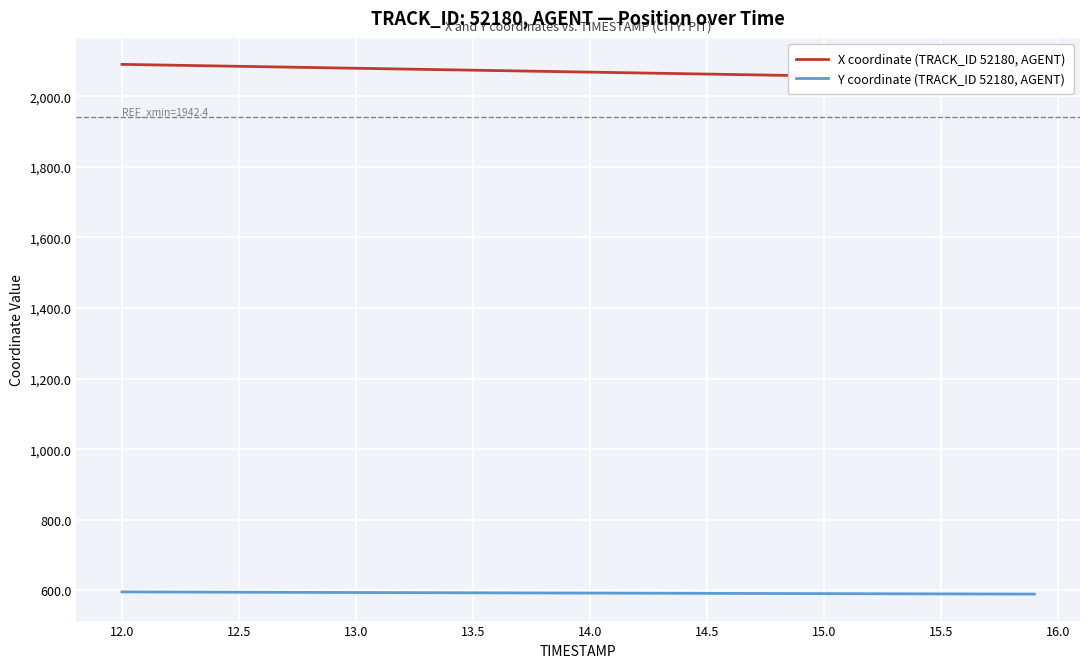

True or false: X coordinate (TRACK_ID 52180, AGENT) and Y coordinate (TRACK_ID 52180, AGENT) intersect in this chart.

False